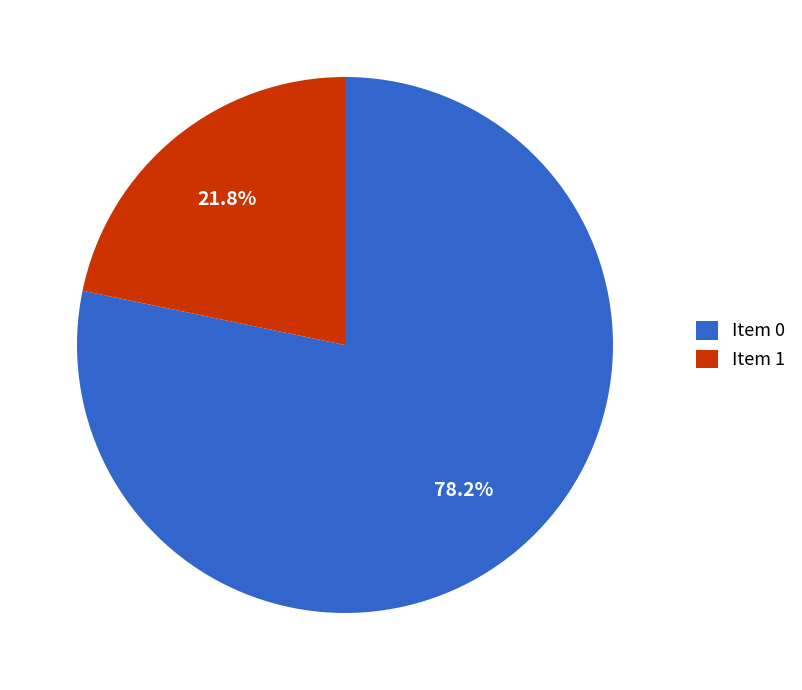

Between Item 1 and Item 0, which is larger?

Item 0